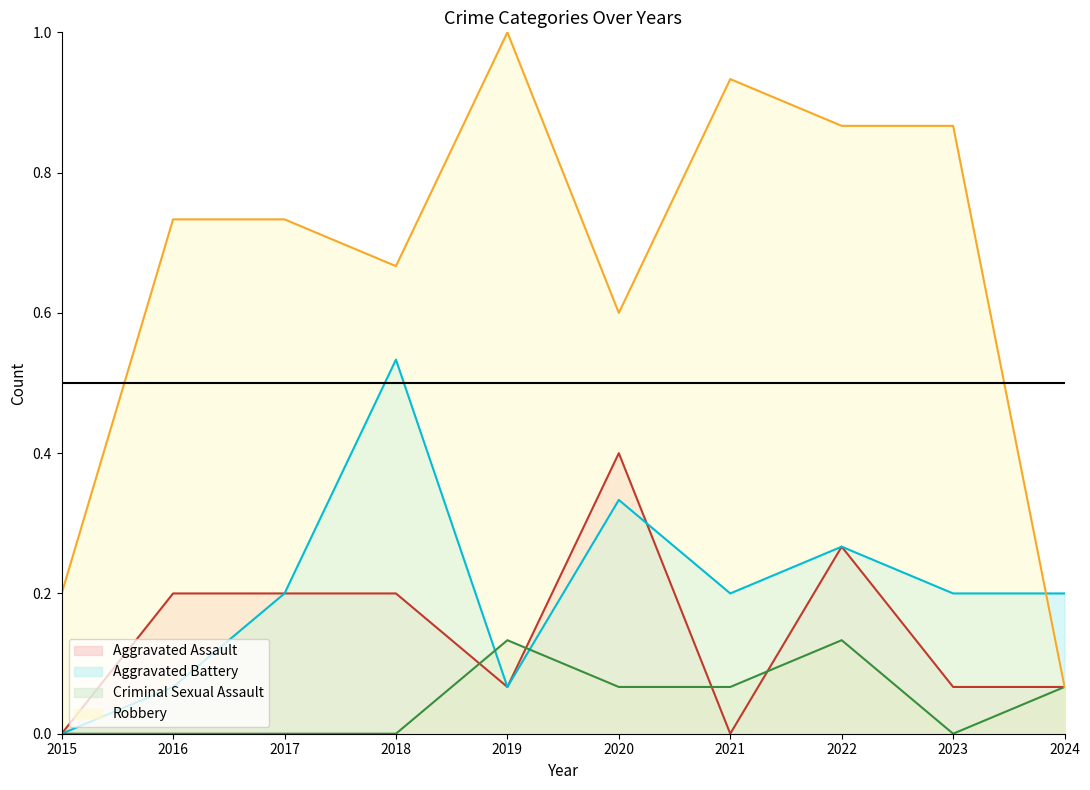

Reading left to right, what are all the values shown in this chart?

Aggravated Assault line: 2015=0.0	2016=0.2	2017=0.2	2018=0.2	2019=0.1	2020=0.4	2021=0.0	2022=0.3	2023=0.1	2024=0.1
Aggravated Battery line: 2015=0.0	2016=0.1	2017=0.2	2018=0.5	2019=0.1	2020=0.3	2021=0.2	2022=0.3	2023=0.2	2024=0.2
Criminal Sexual Assault line: 2015=0.0	2016=0.0	2017=0.0	2018=0.0	2019=0.1	2020=0.1	2021=0.1	2022=0.1	2023=0.0	2024=0.1
Robbery line: 2015=0.2	2016=0.7	2017=0.7	2018=0.7	2019=1.0	2020=0.6	2021=0.9	2022=0.9	2023=0.9	2024=0.1